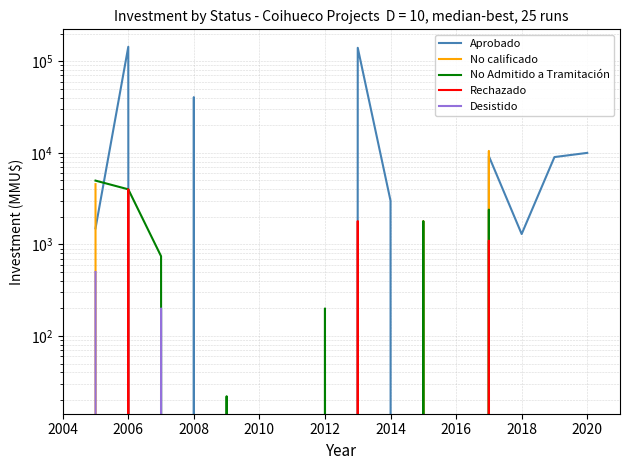

What is the difference between the second highest and second lowest values in the Rechazado series?

1800